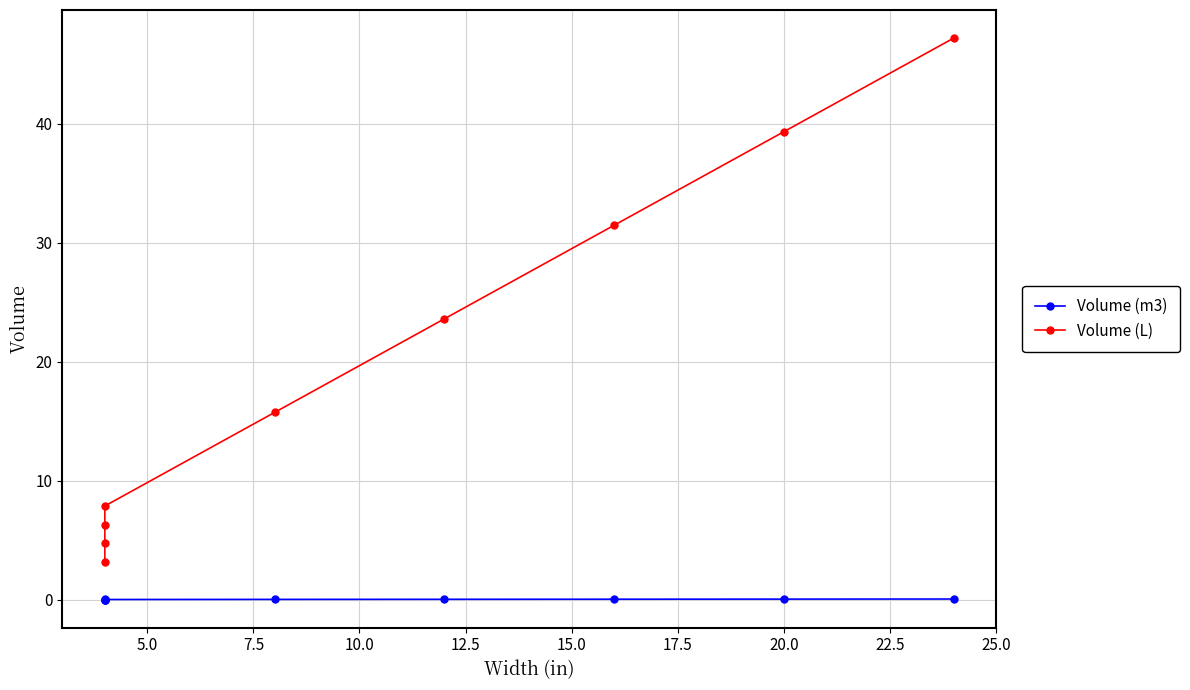

The Volume (L) series shows 12.7 at 17.5. True or false?

False